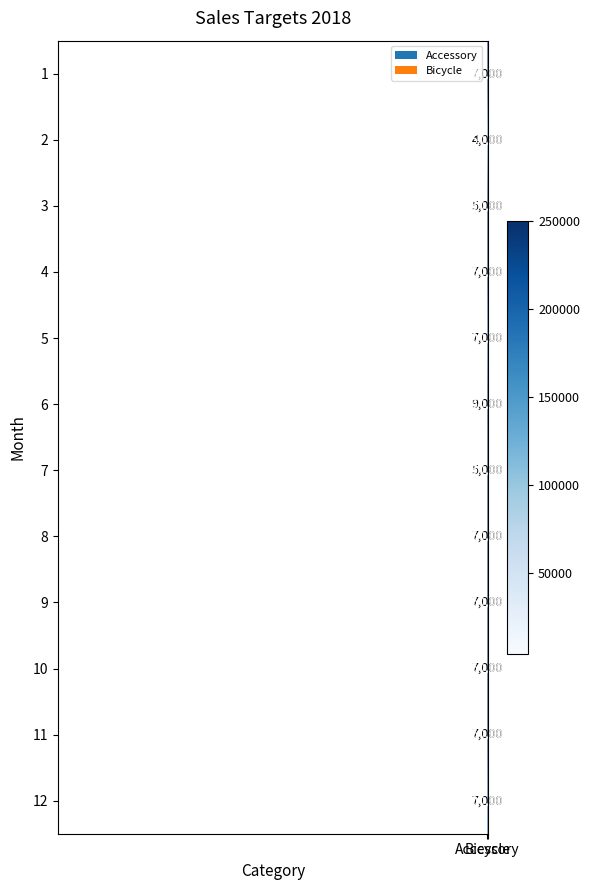

What is the difference between the highest and lowest values at Accessory?

5000